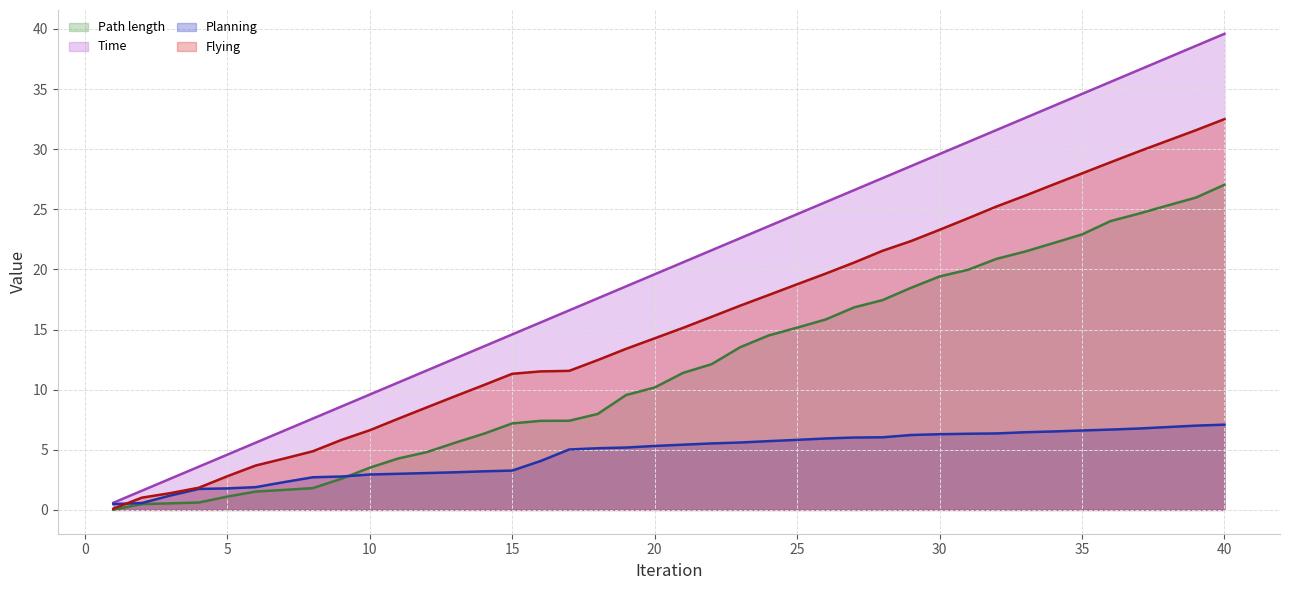

Reading left to right, extract all data points from this chart.

Path length: 1=0.0	2=0.5	3=0.5	4=0.6	5=1.1	6=1.5	7=1.7	8=1.8	9=2.6	10=3.5	11=4.3	12=4.8	13=5.6	14=6.3	15=7.2	16=7.4	17=7.4	18=8.0	19=9.6	20=10.2	21=11.4	22=12.1	23=13.5	24=14.5	25=15.2	26=15.8	27=16.8	28=17.4	29=18.5	30=19.4	31=20.0	32=20.9	33=21.5	34=22.2	35=22.9	36=24.0	37=24.6	38=25.3	39=26.0	40=27.0
Time: 1=0.6	2=1.6	3=2.6	4=3.6	5=4.6	6=5.6	7=6.6	8=7.6	9=8.6	10=9.6	11=10.6	12=11.6	13=12.6	14=13.6	15=14.6	16=15.6	17=16.6	18=17.6	19=18.6	20=19.6	21=20.6	22=21.6	23=22.6	24=23.6	25=24.6	26=25.6	27=26.6	28=27.6	29=28.6	30=29.6	31=30.6	32=31.6	33=32.6	34=33.6	35=34.6	36=35.6	37=36.6	38=37.6	39=38.6	40=39.6
Planning: 1=0.5	2=0.6	3=1.2	4=1.7	5=1.8	6=1.9	7=2.3	8=2.7	9=2.8	10=2.9	11=3.0	12=3.1	13=3.1	14=3.2	15=3.3	16=4.1	17=5.0	18=5.1	19=5.2	20=5.3	21=5.4	22=5.5	23=5.6	24=5.7	25=5.8	26=5.9	27=6.0	28=6.0	29=6.2	30=6.3	31=6.3	32=6.4	33=6.5	34=6.5	35=6.6	36=6.7	37=6.8	38=6.9	39=7.0	40=7.1
Flying: 1=0.1	2=1.0	3=1.4	4=1.8	5=2.8	6=3.7	7=4.3	8=4.9	9=5.8	10=6.6	11=7.6	12=8.5	13=9.5	14=10.4	15=11.3	16=11.5	17=11.6	18=12.5	19=13.4	20=14.3	21=15.1	22=16.1	23=17.0	24=17.9	25=18.8	26=19.6	27=20.6	28=21.6	29=22.4	30=23.3	31=24.3	32=25.2	33=26.1	34=27.1	35=28.0	36=28.9	37=29.8	38=30.7	39=31.6	40=32.5